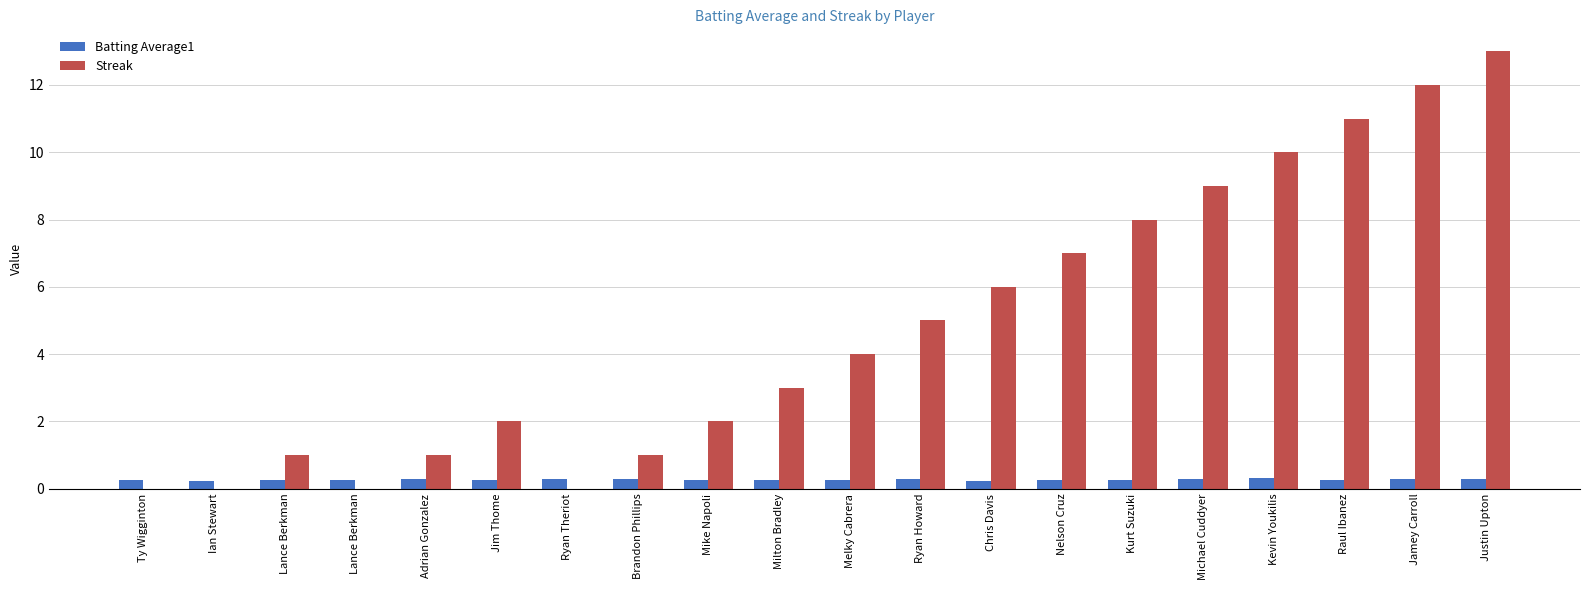

How many groups of bars are there?

20